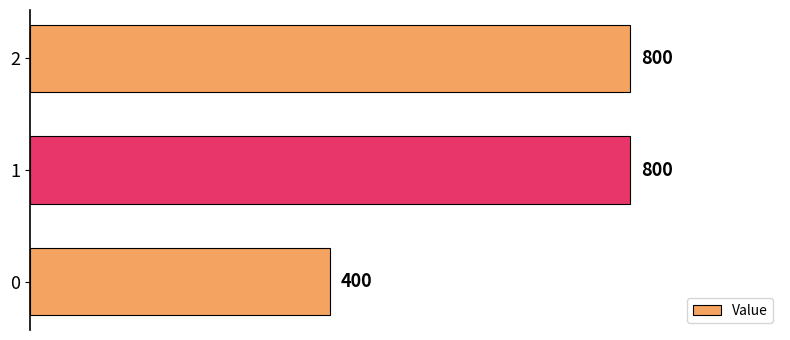

What is the change in value from 0 to 2?

+400